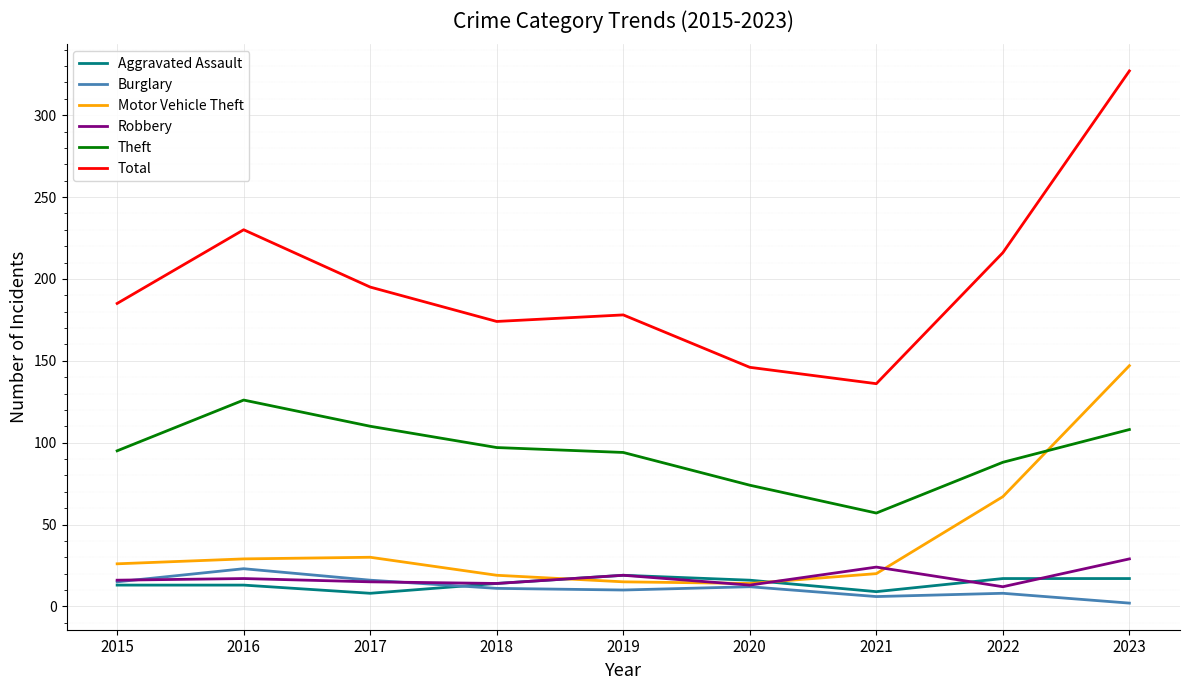

What is the difference between the highest and lowest values at 2017?

187